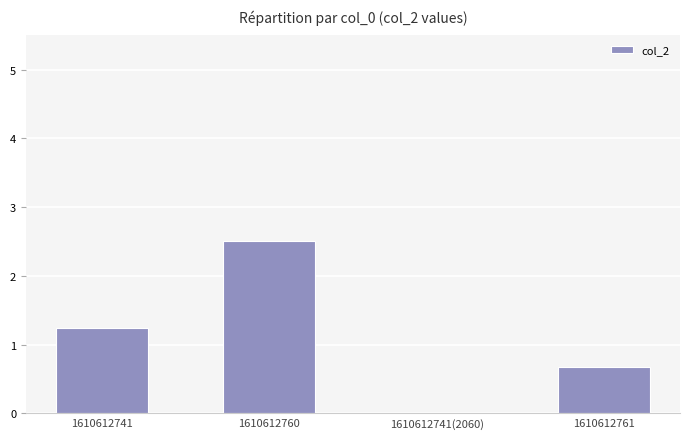

Reading left to right, extract all data points from this chart.

1610612741=1.2	1610612760=2.5	1610612741(2060)=0.0	1610612761=0.7